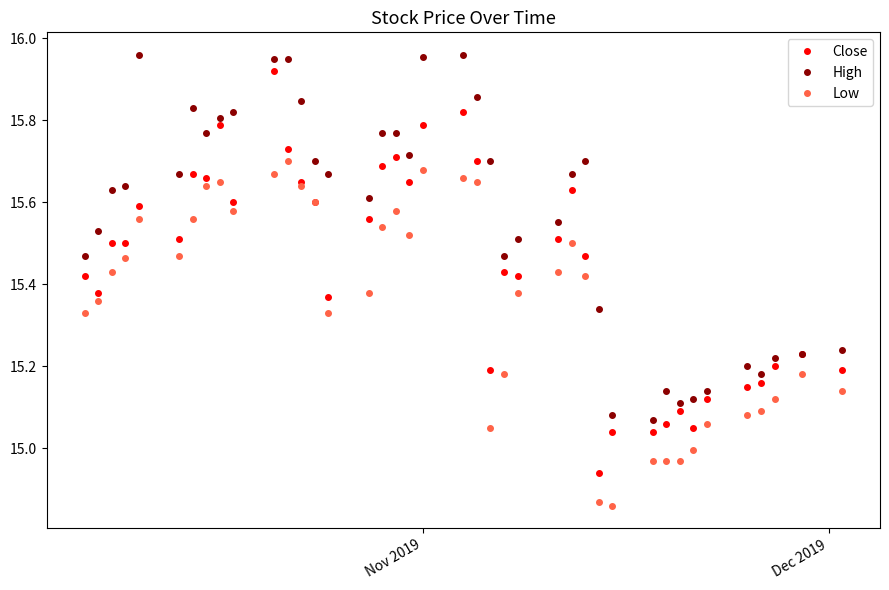

True or false: Close has more than 1 points higher than both neighbors.

True